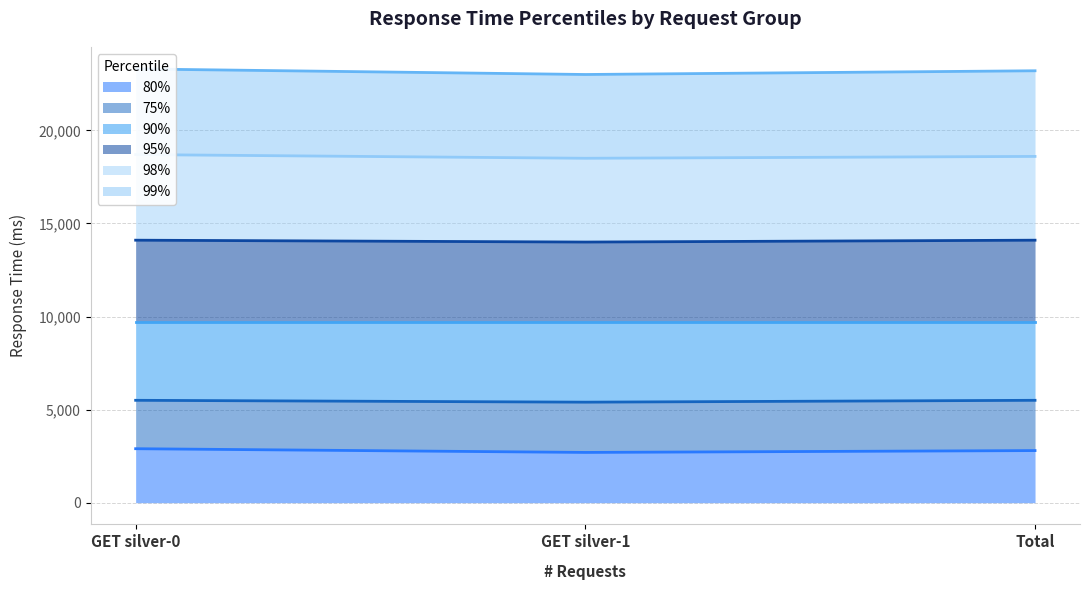

Is it true that 80% equals 4182 at Total?

False